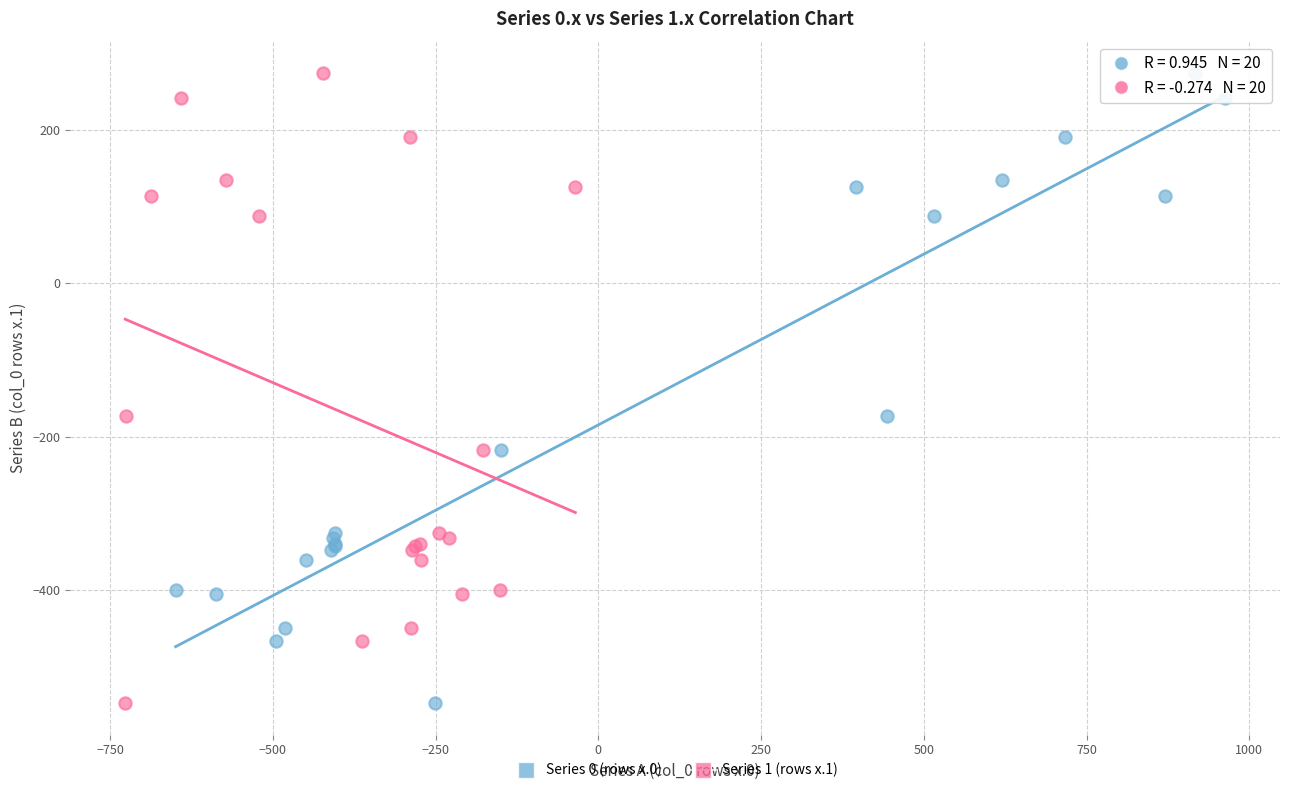

What are all the series names shown in the legend?

Series 0 (rows x.0), Series 1 (rows x.1)